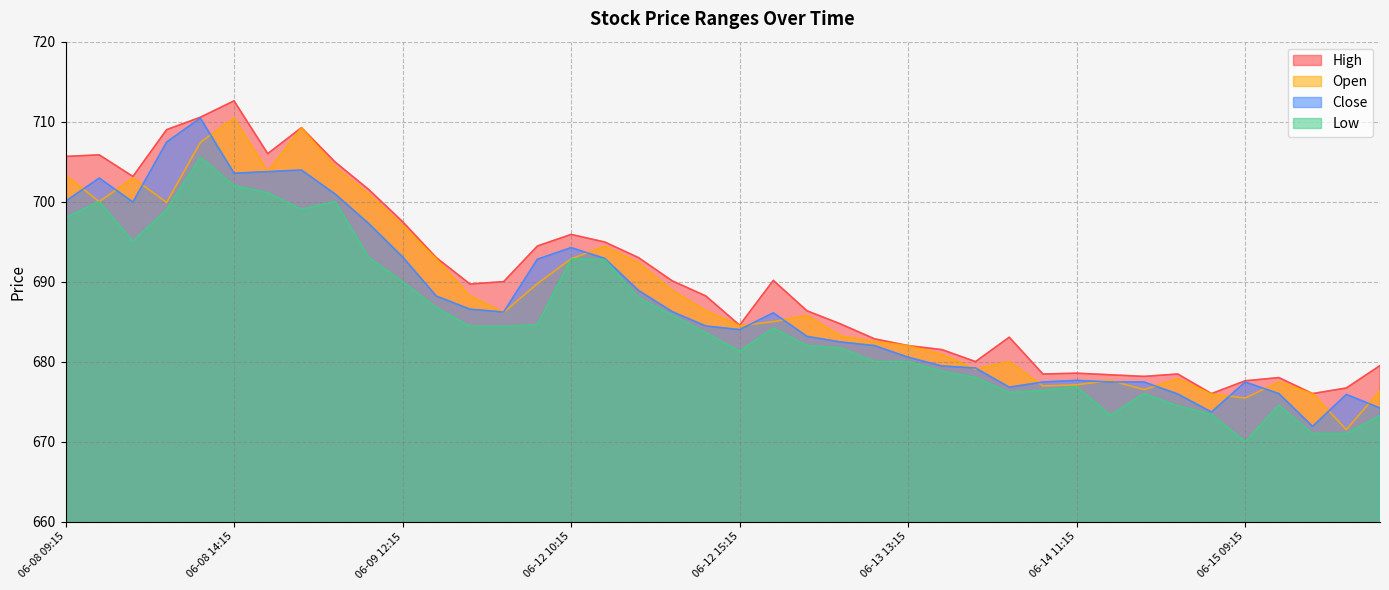

At how many categories does at least one series exceed 682?

26